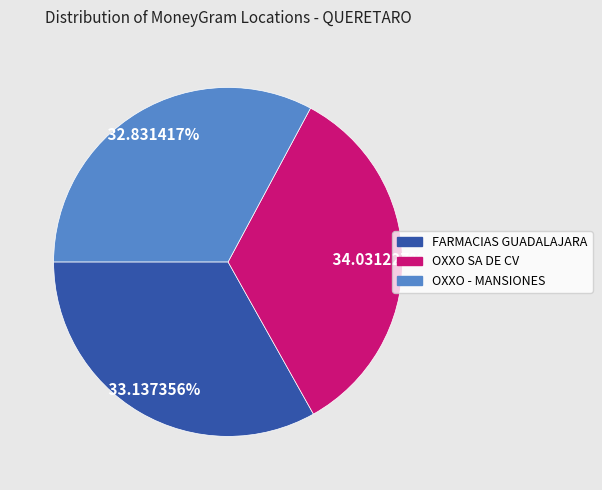

Is there any slice that represents more than half of the pie?

No